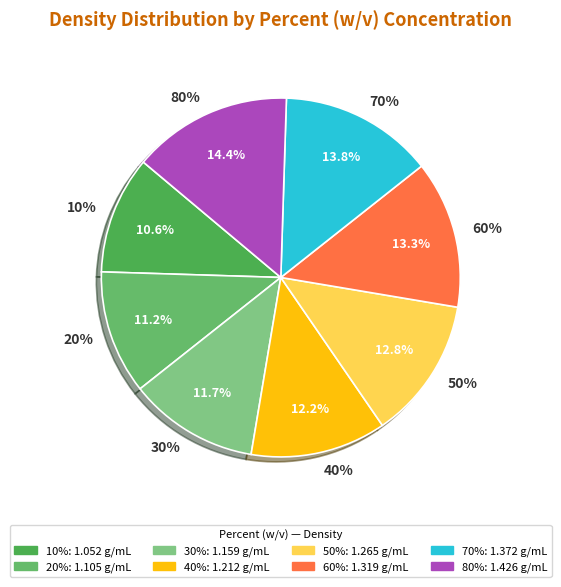

How much of the chart is everything except 50%?

87.2%